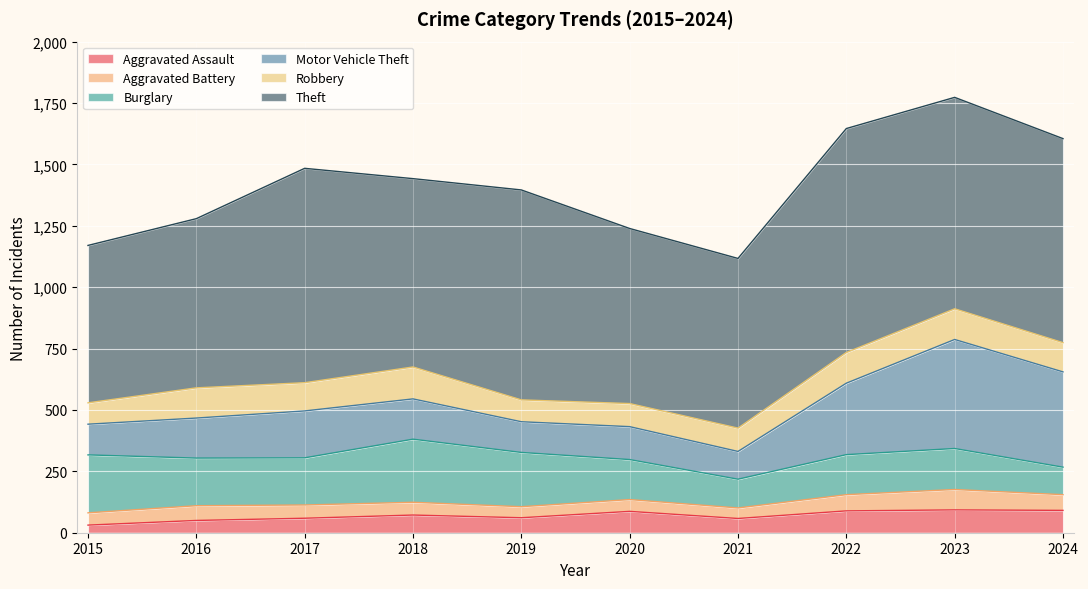

How many distinct data groups are displayed?

6